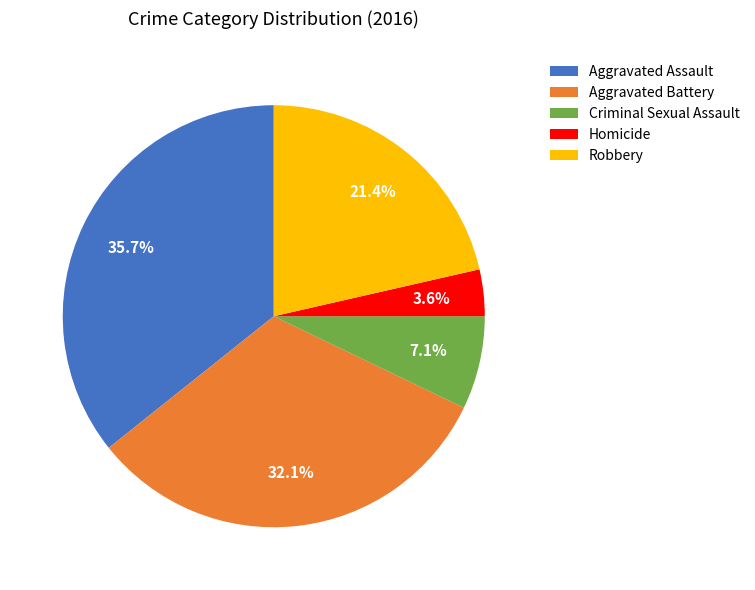

Is it true that Criminal Sexual Assault is 7% of the pie?

True